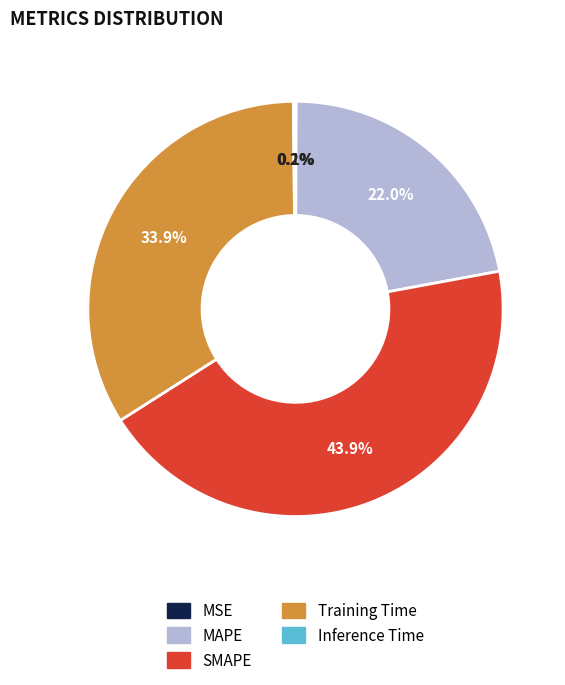

Between MAPE and SMAPE, which is larger?

SMAPE